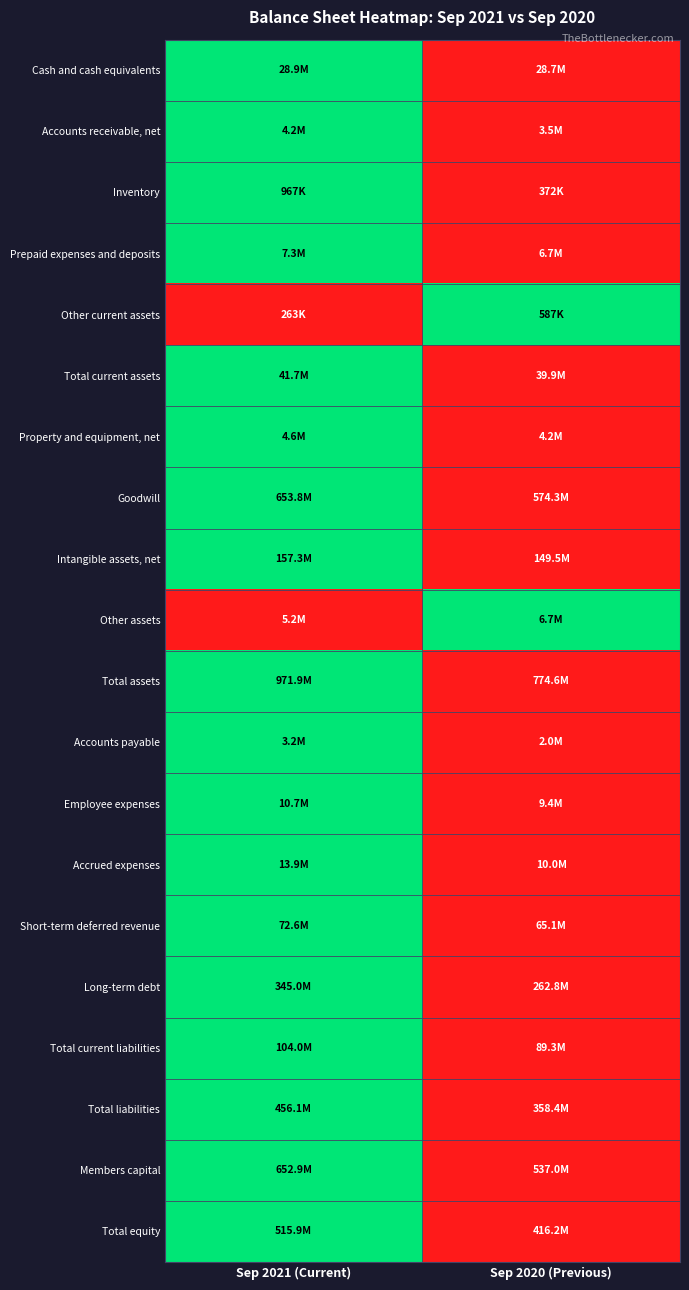

Count the number of categories in the chart.

2